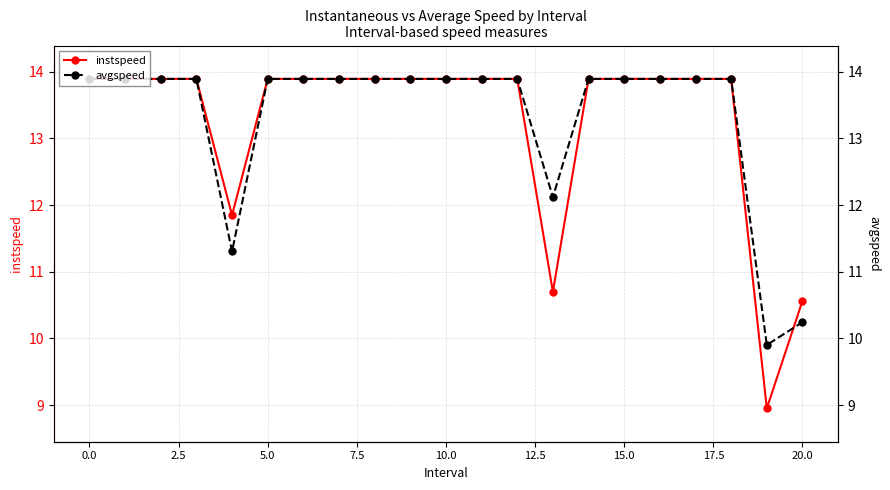

What is the maximum value shown in the chart?

13.9